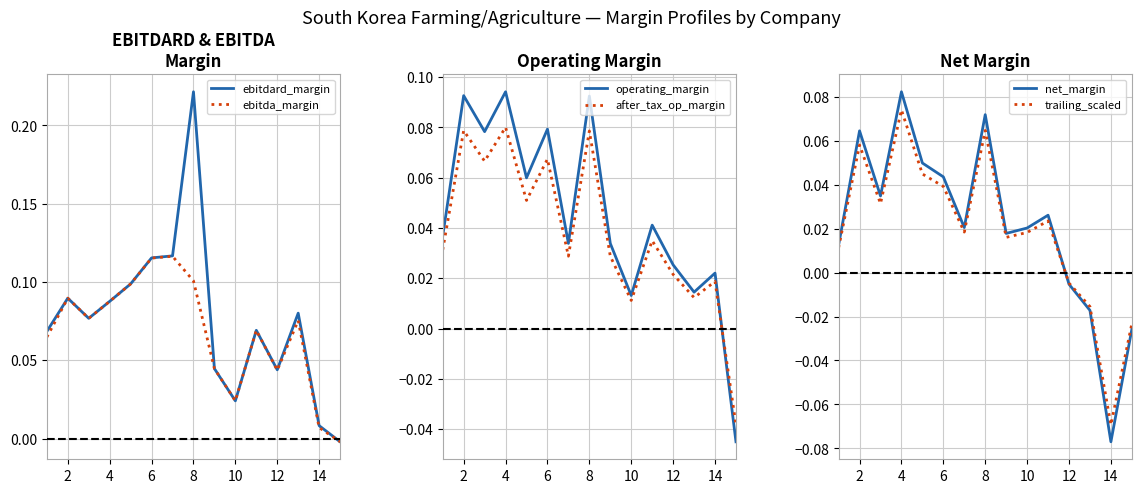

What is the value of the trailing_scaled point at the 2nd from the left?

0.1